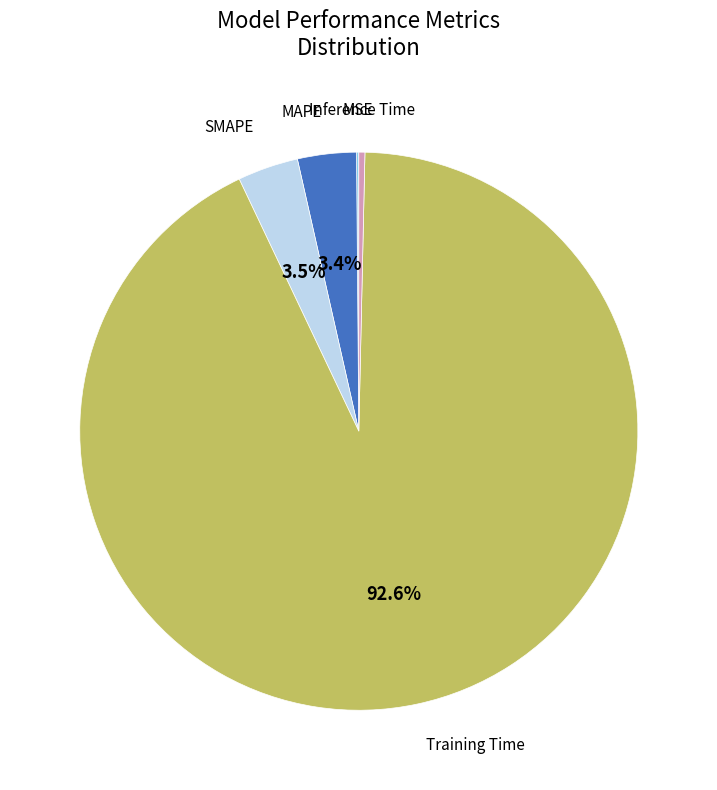

Is there a majority slice in this chart?

Yes